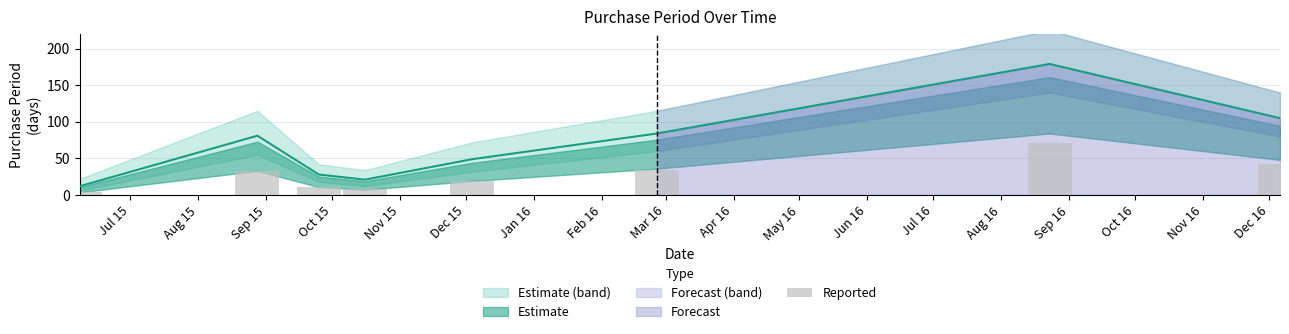

What is the label of the 1st bar from the left?

Jul 15